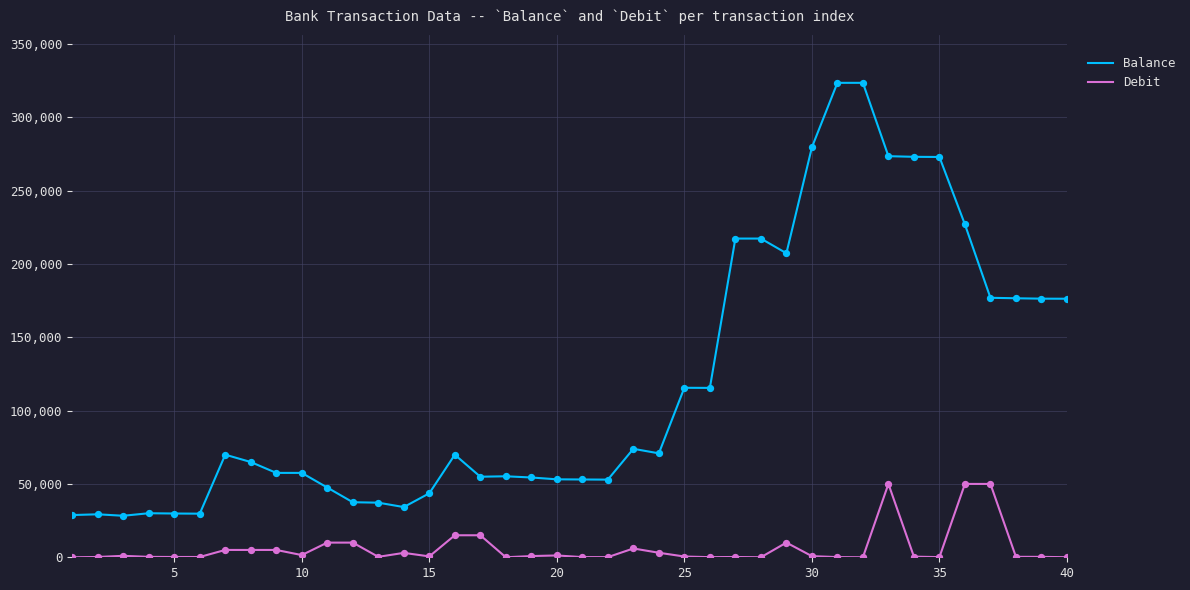

Which series has the largest total across all categories?

Balance